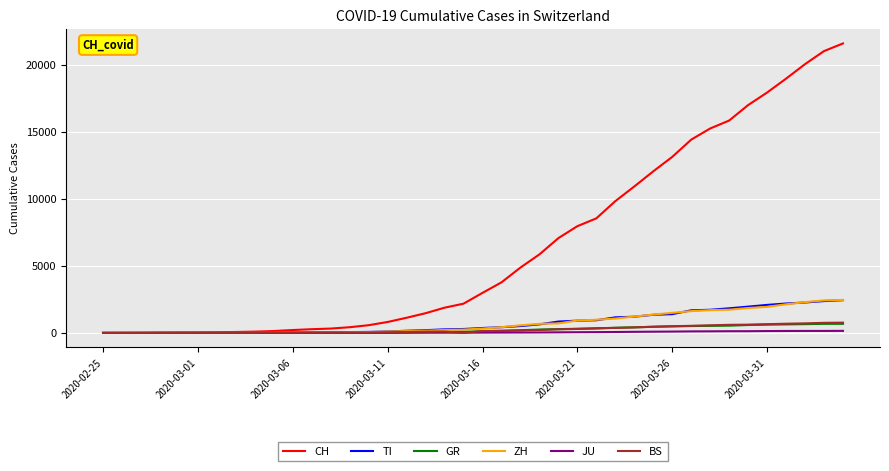

Which series has the largest total across all categories?

CH